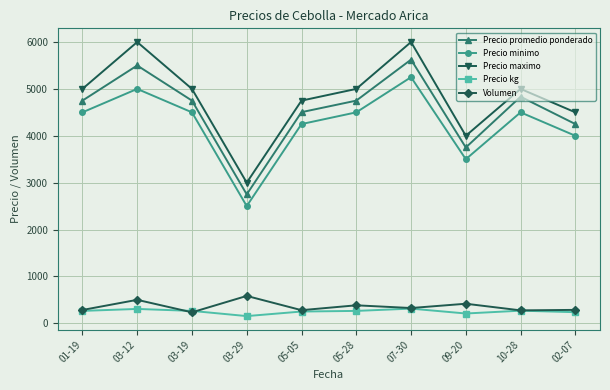

Which series has the largest range (max minus min)?

Precio maximo